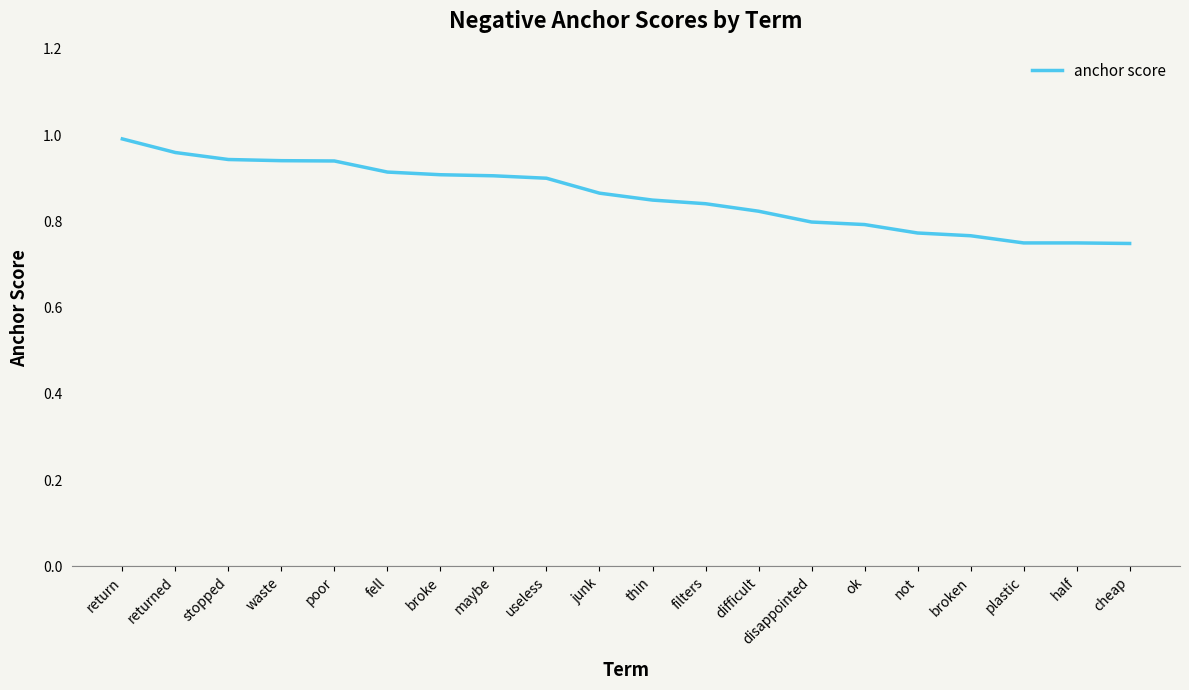

Is it true that the value at broke is 0.9?

True